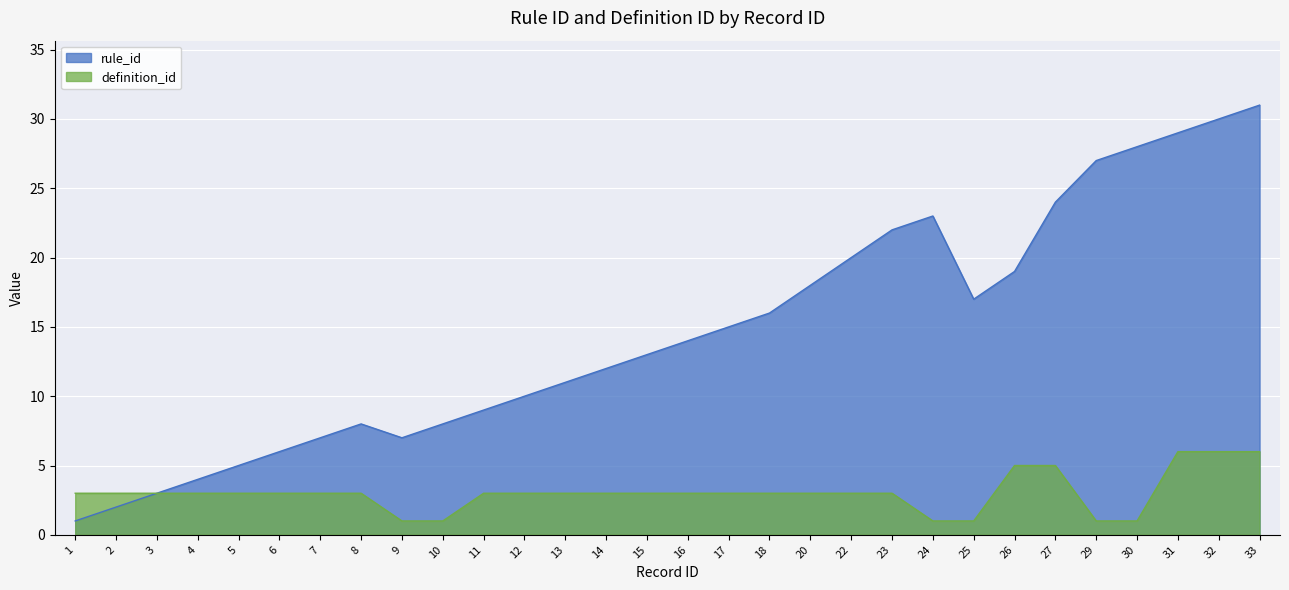

List the labels in order of rule_id value, largest first.

33, 32, 31, 30, 29, 27, 24, 23, 22, 26, 20, 25, 18, 17, 16, 15, 14, 13, 12, 11, 8, 10, 7, 9, 6, 5, 4, 3, 2, 1